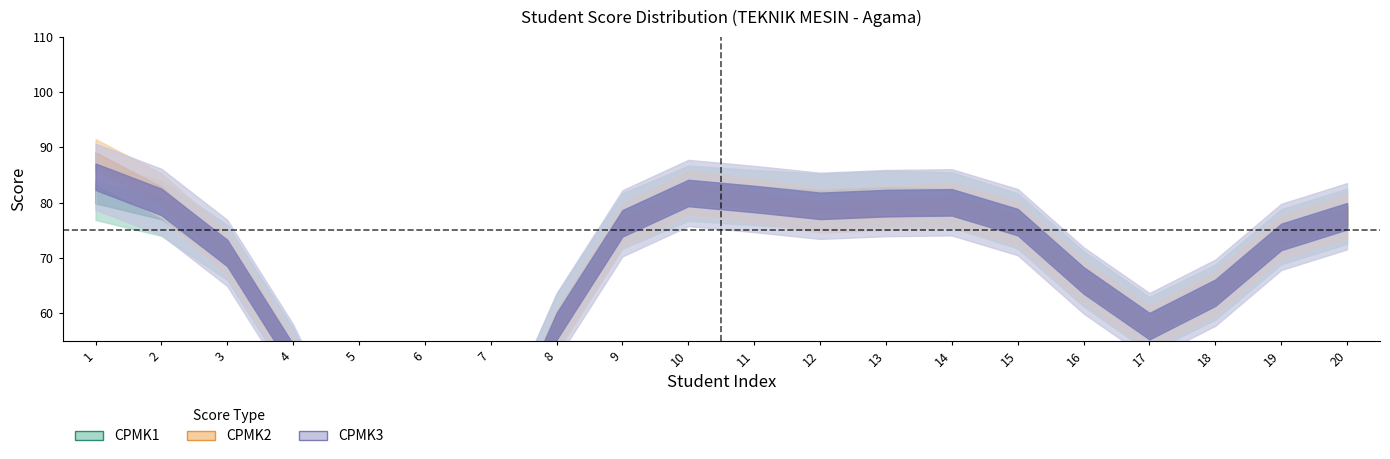

At 3, list the series in order from smallest to largest.

CPMK2, CPMK3, CPMK1